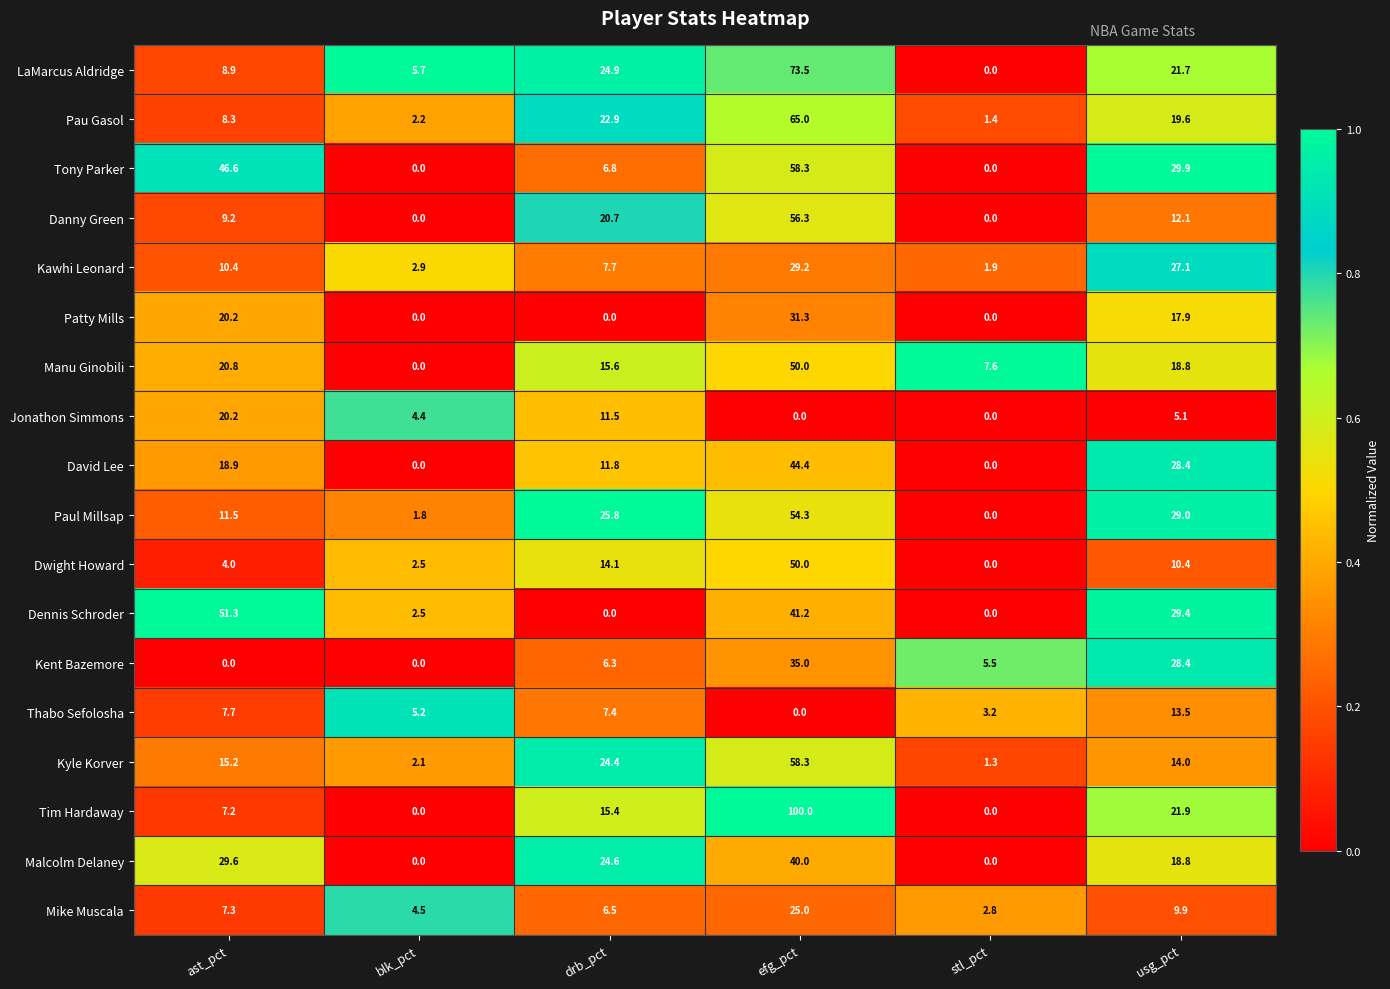

The Kyle Korver series shows 3.1 at blk_pct. True or false?

False